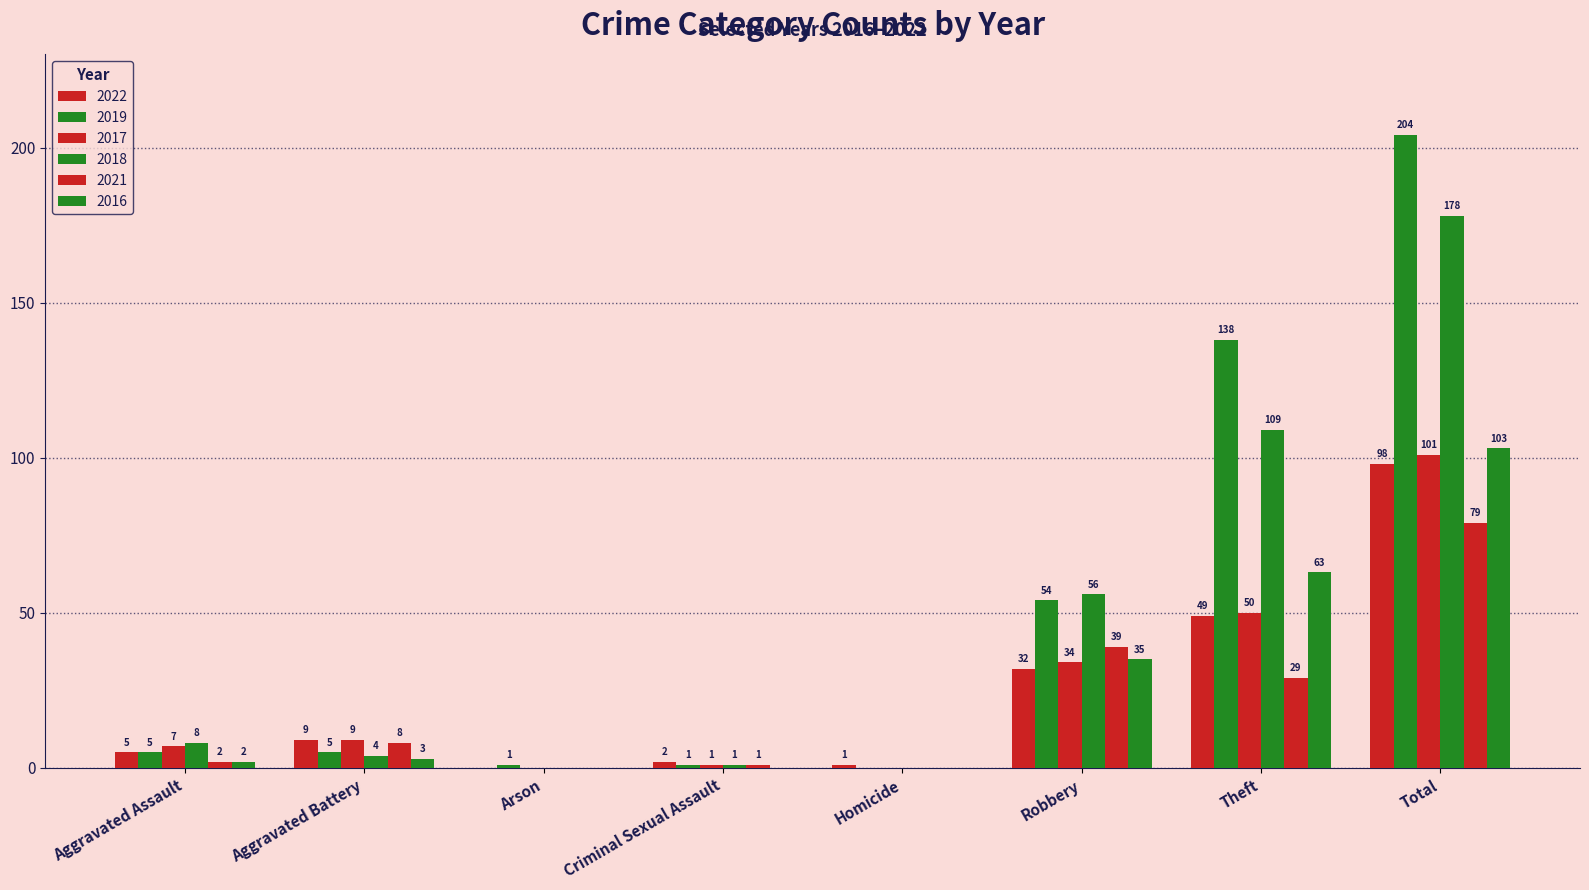

Reading left to right, extract all data points from this chart.

2022: Aggravated Assault=5	Aggravated Battery=9	Arson=0	Criminal Sexual Assault=2	Homicide=1	Robbery=32	Theft=49	Total=98
2019: Aggravated Assault=5	Aggravated Battery=5	Arson=1	Criminal Sexual Assault=1	Homicide=0	Robbery=54	Theft=138	Total=204
2017: Aggravated Assault=7	Aggravated Battery=9	Arson=0	Criminal Sexual Assault=1	Homicide=0	Robbery=34	Theft=50	Total=101
2018: Aggravated Assault=8	Aggravated Battery=4	Arson=0	Criminal Sexual Assault=1	Homicide=0	Robbery=56	Theft=109	Total=178
2021: Aggravated Assault=2	Aggravated Battery=8	Arson=0	Criminal Sexual Assault=1	Homicide=0	Robbery=39	Theft=29	Total=79
2016: Aggravated Assault=2	Aggravated Battery=3	Arson=0	Criminal Sexual Assault=0	Homicide=0	Robbery=35	Theft=63	Total=103